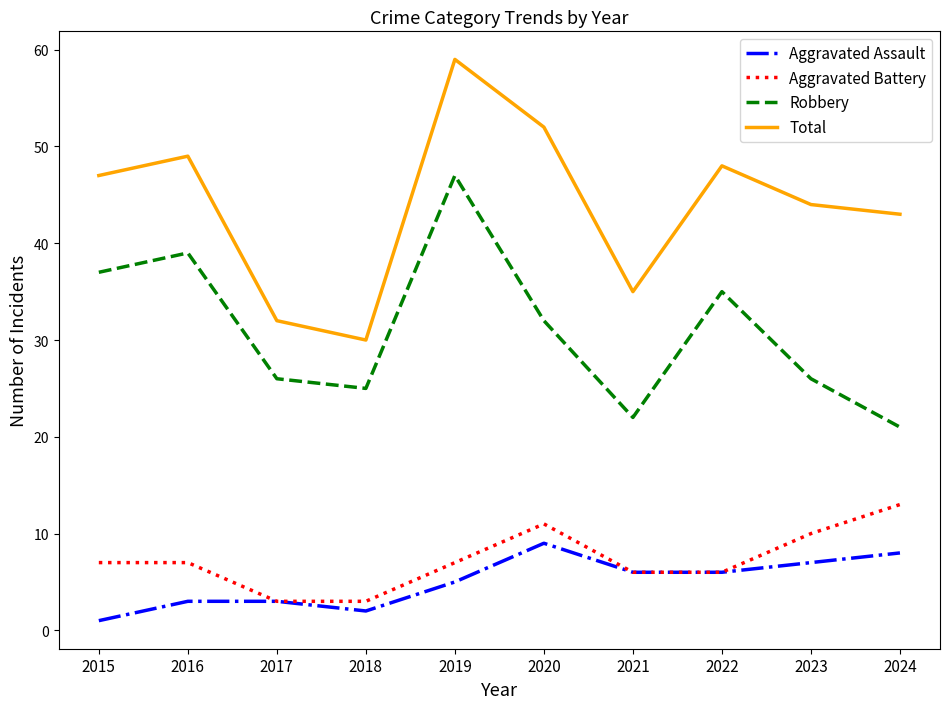

What is the difference between the highest and lowest values at 2021?

29